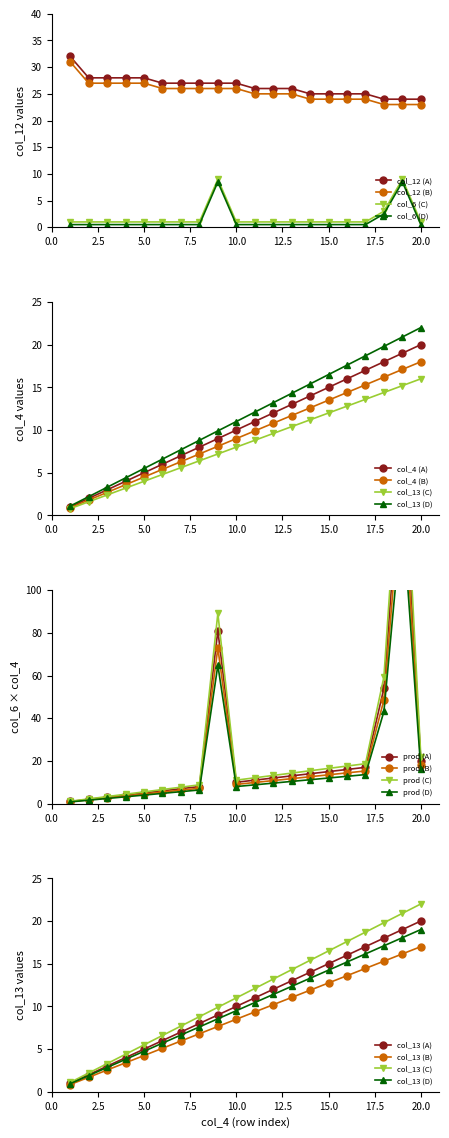

At which category does the chart reach its peak across all series?

1